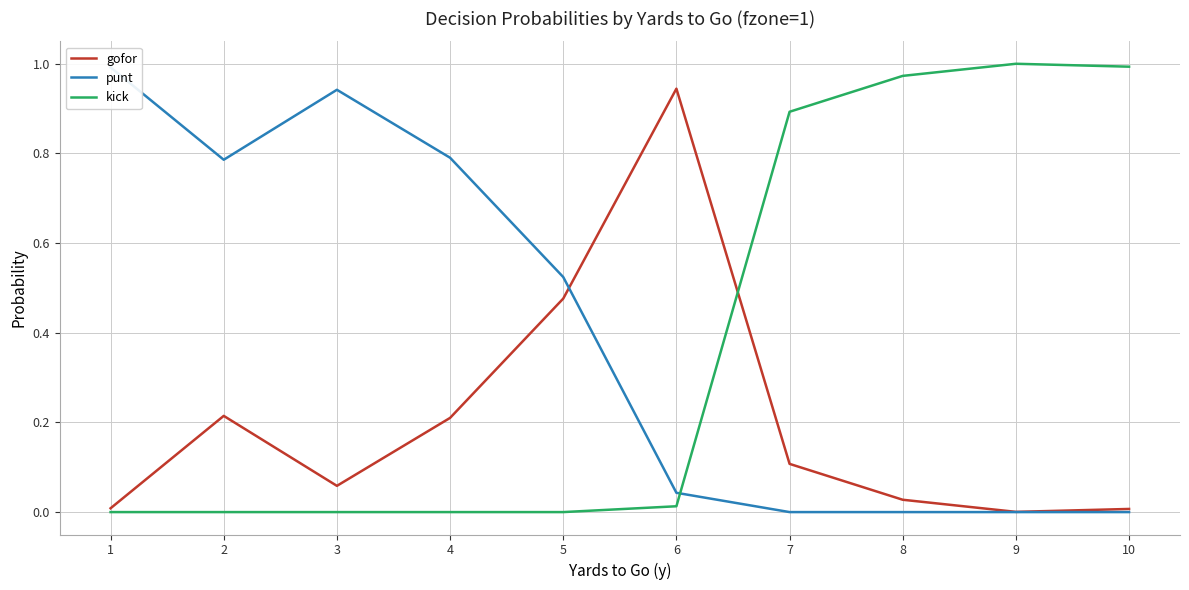

True or false: gofor and kick intersect in this chart.

True